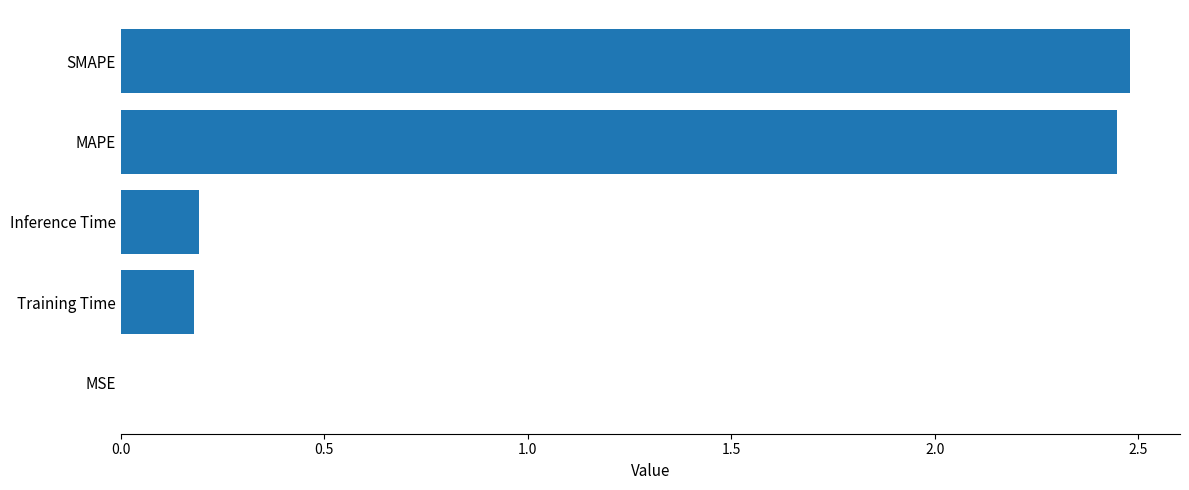

What is the sum of all values?

5.3